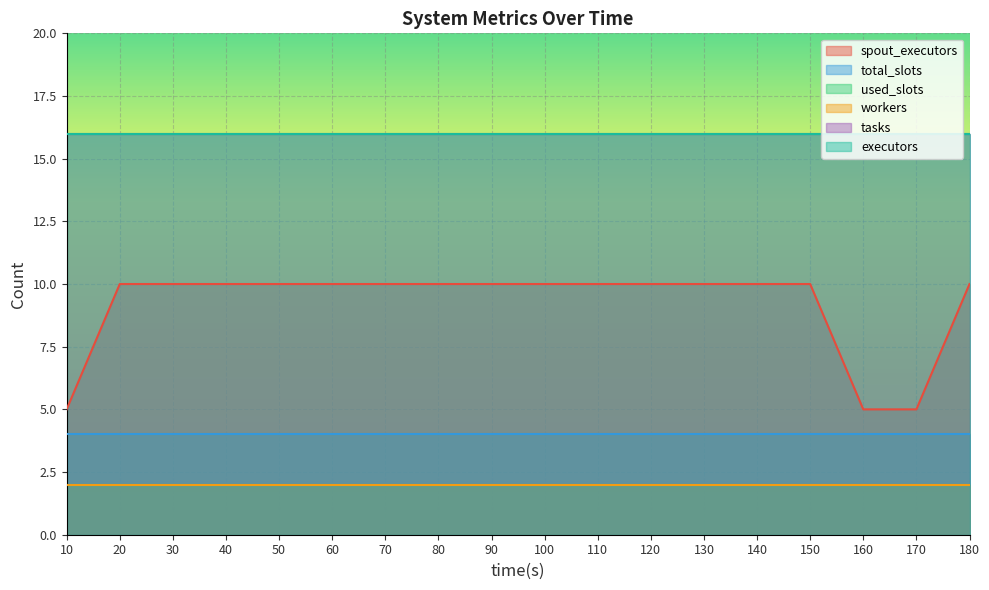

How many lines are shown in the chart?

6